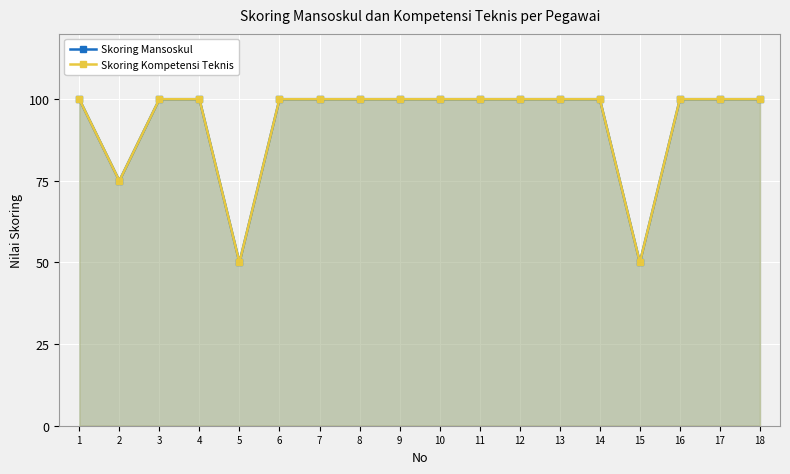

How many interior local valleys does the Skoring Kompetensi Teknis series have?

3